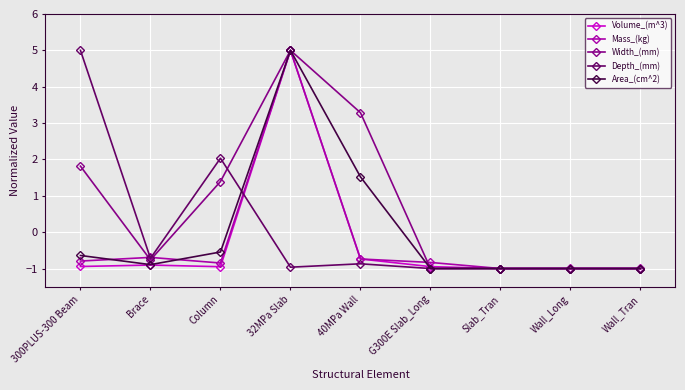

Is it true that Width_(mm) equals 1.4 at Column?

True